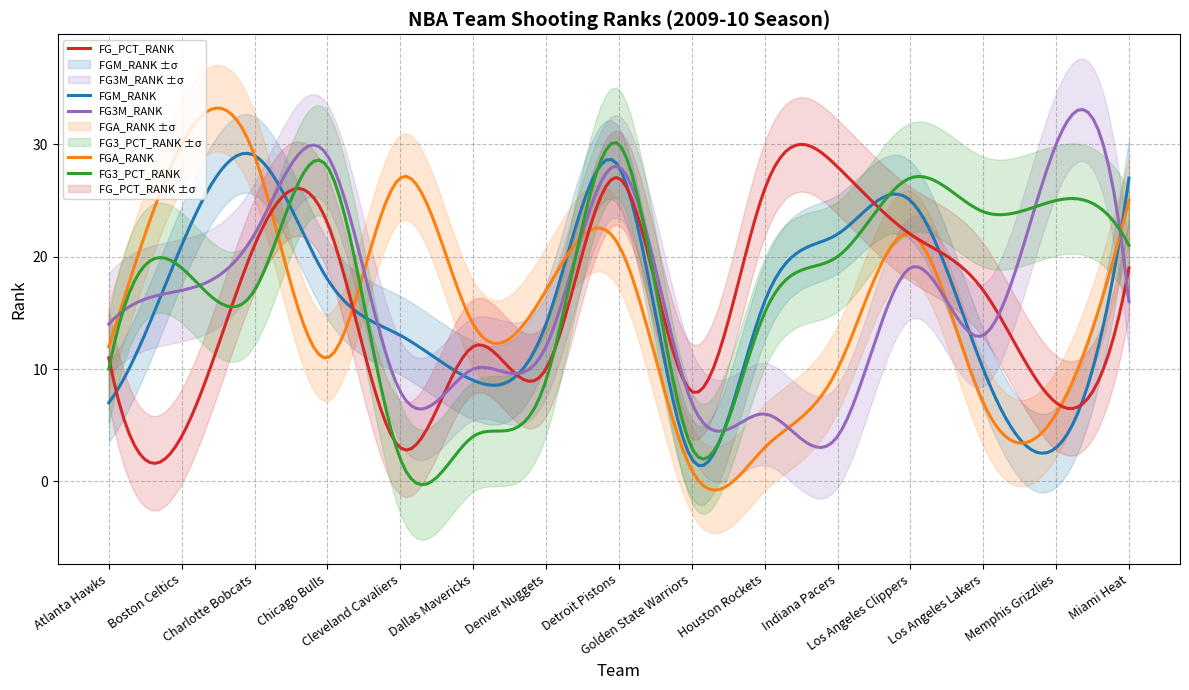

At Los Angeles Lakers, list the series in order from largest to smallest.

FG3_PCT_RANK, FG_PCT_RANK, FG3M_RANK, FGM_RANK, FGA_RANK